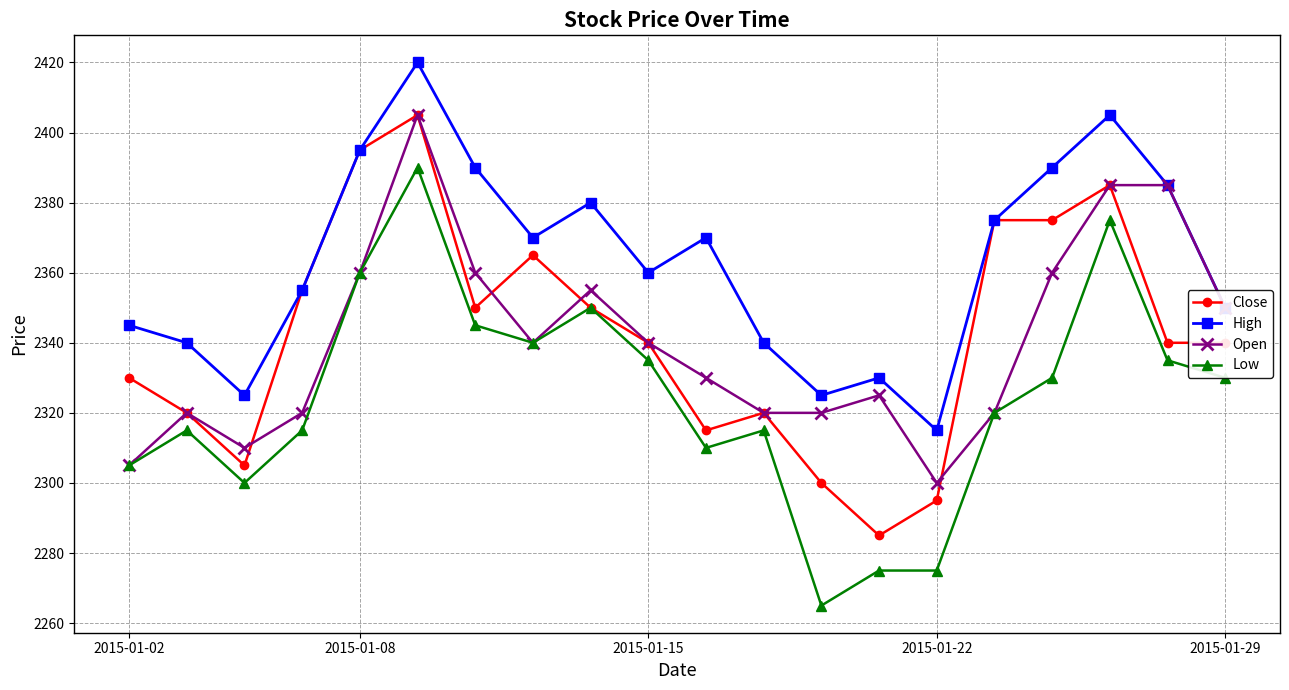

True or false: Low has more than 0 interior local peaks.

True